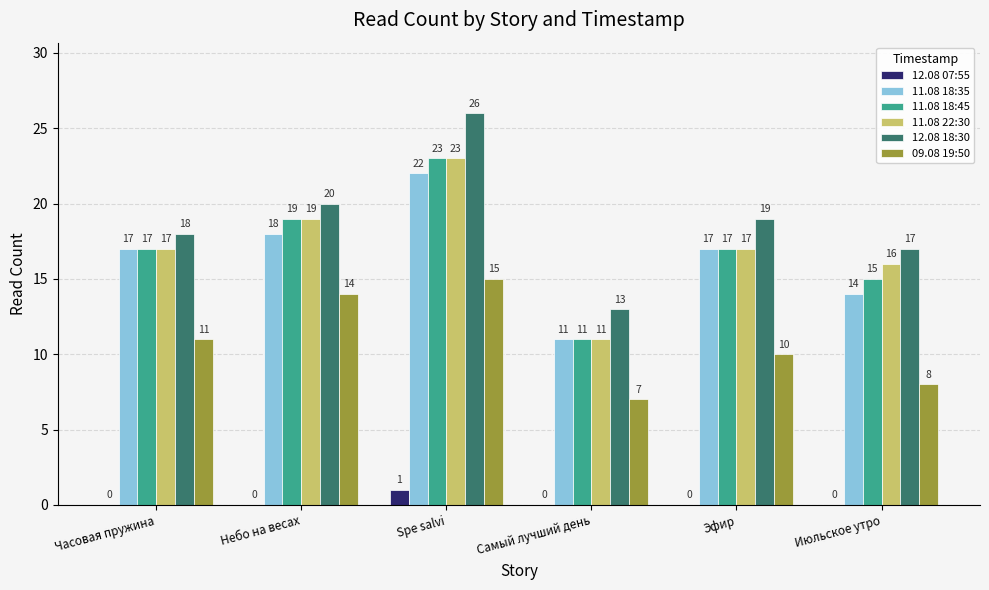

Which series changed the most between Spe salvi and Самый лучший день?

12.08 18:30